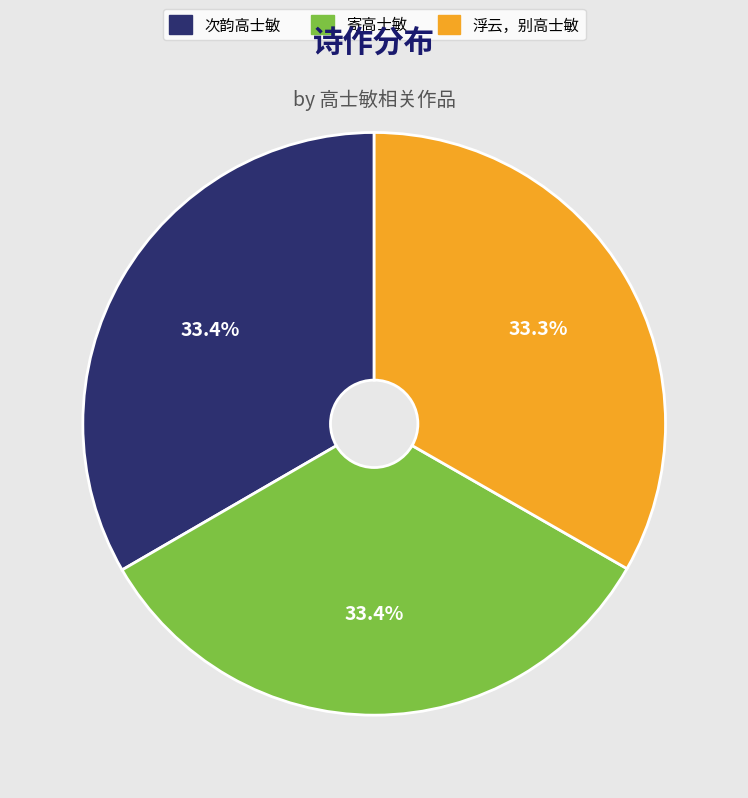

Do 浮云，别高士敏 and 次韵高士敏 together represent more than half of the pie?

Yes